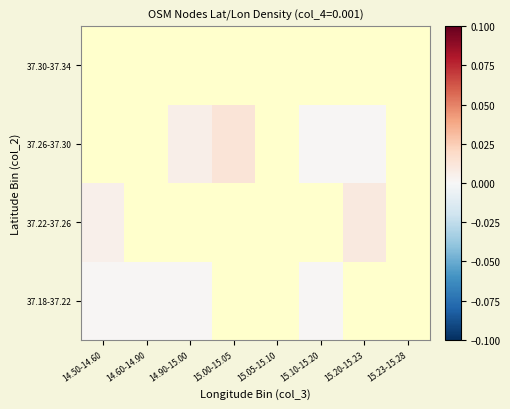

Between 15.23-15.28 and 15.10-15.20, which is larger?

15.10-15.20